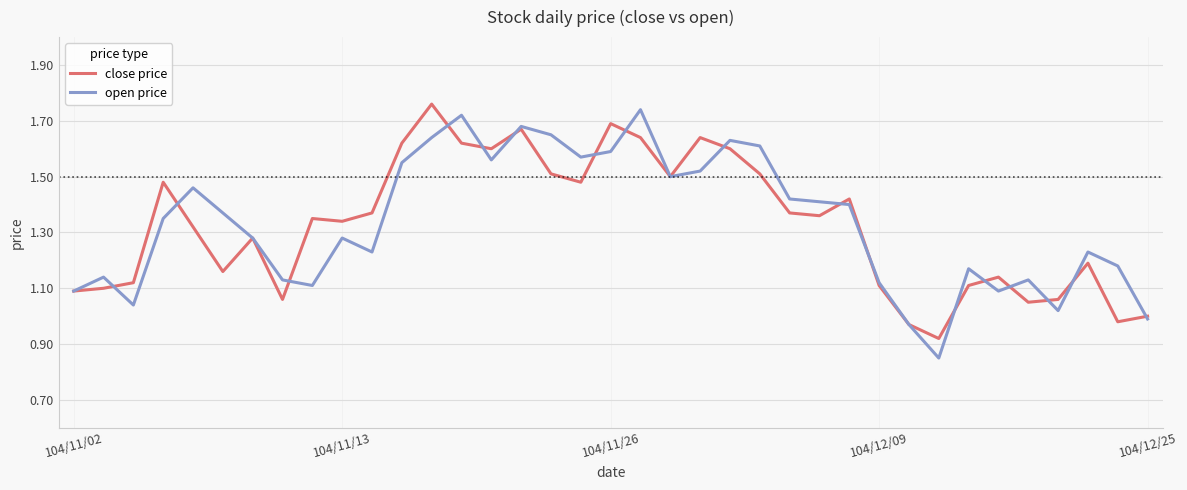

What are all the series names shown in the legend?

close price, open price